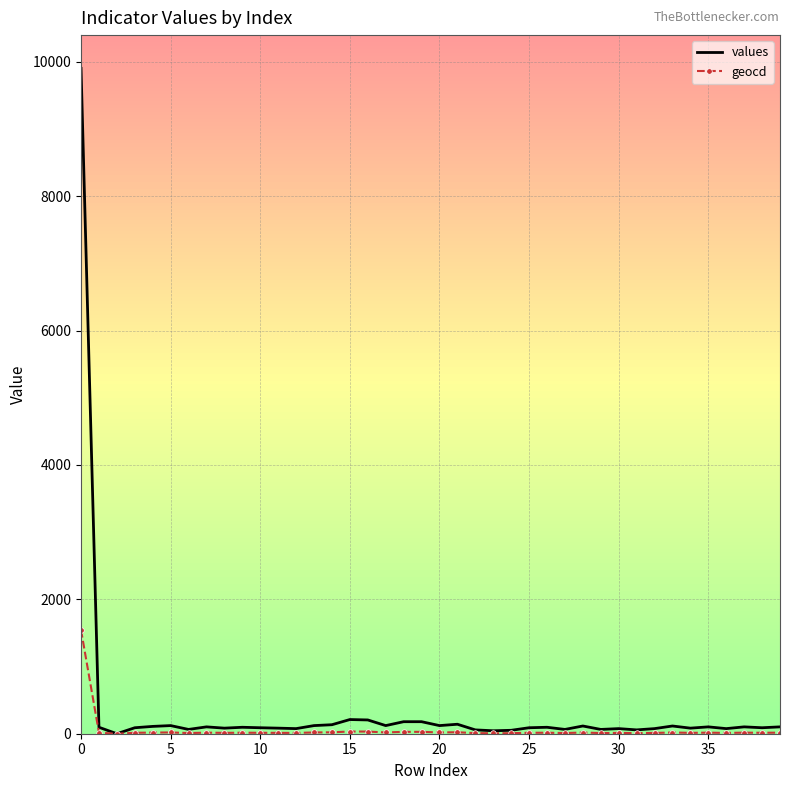

What is the greatest value displayed?

9903